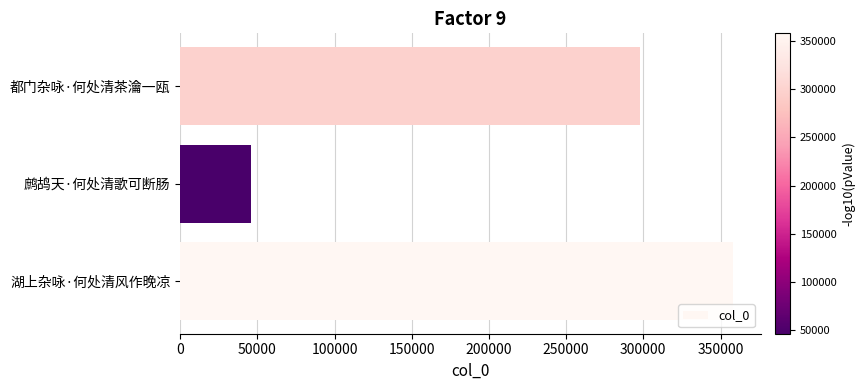

The chart shows a value of 297623 at 都门杂咏·何处清茶瀹一瓯. True or false?

True